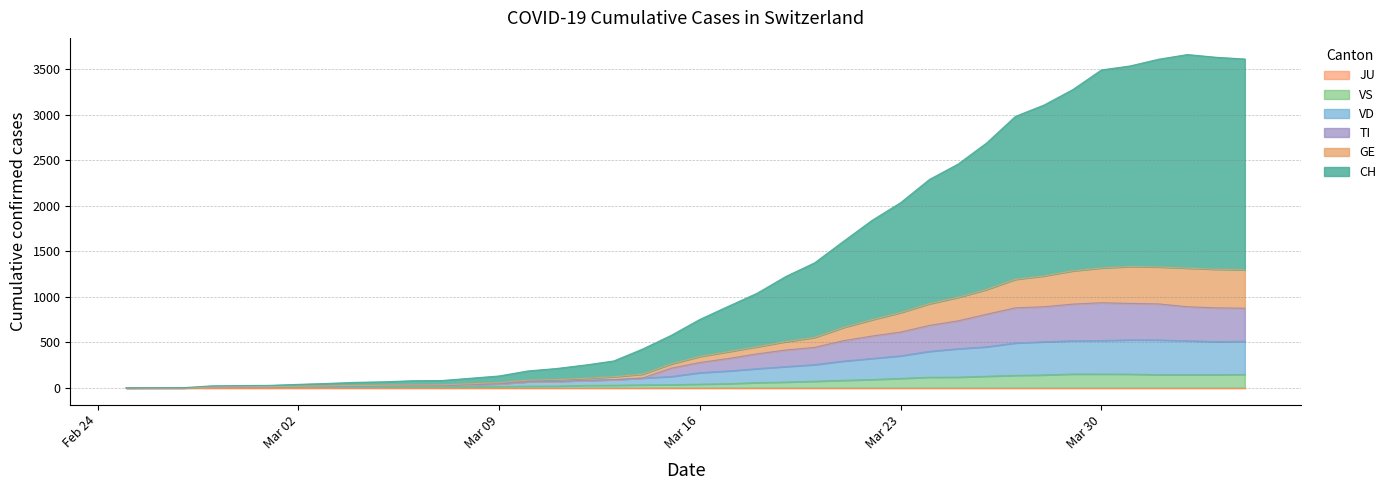

True or false: TI has a value of 736 at 2020-03-25.

True